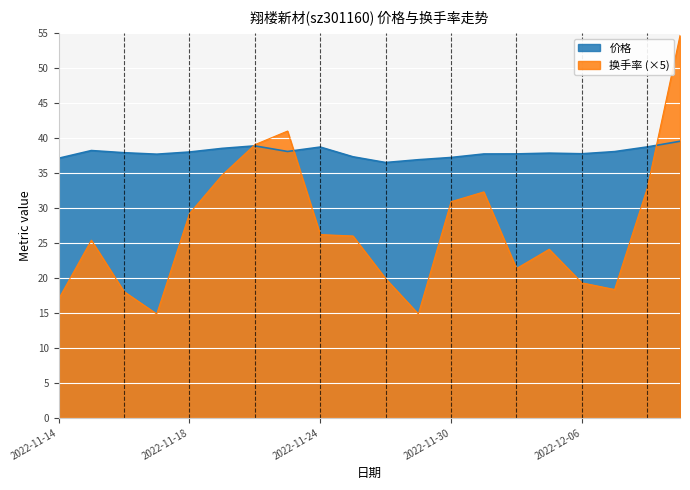

Between 2022-12-02 and 2022-11-14, which is larger?

2022-12-02